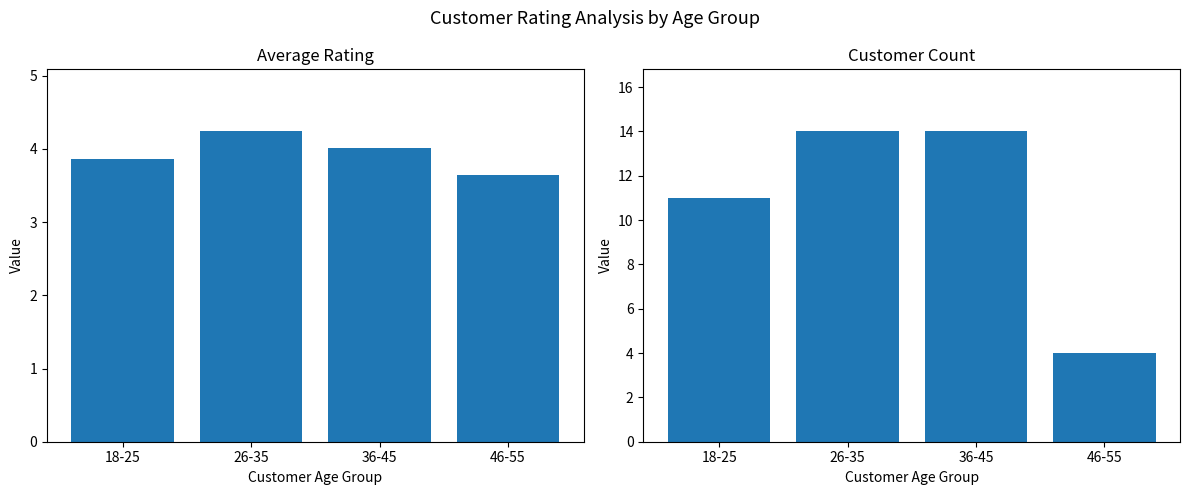

Count the Count values in the range 11 to 14.

3